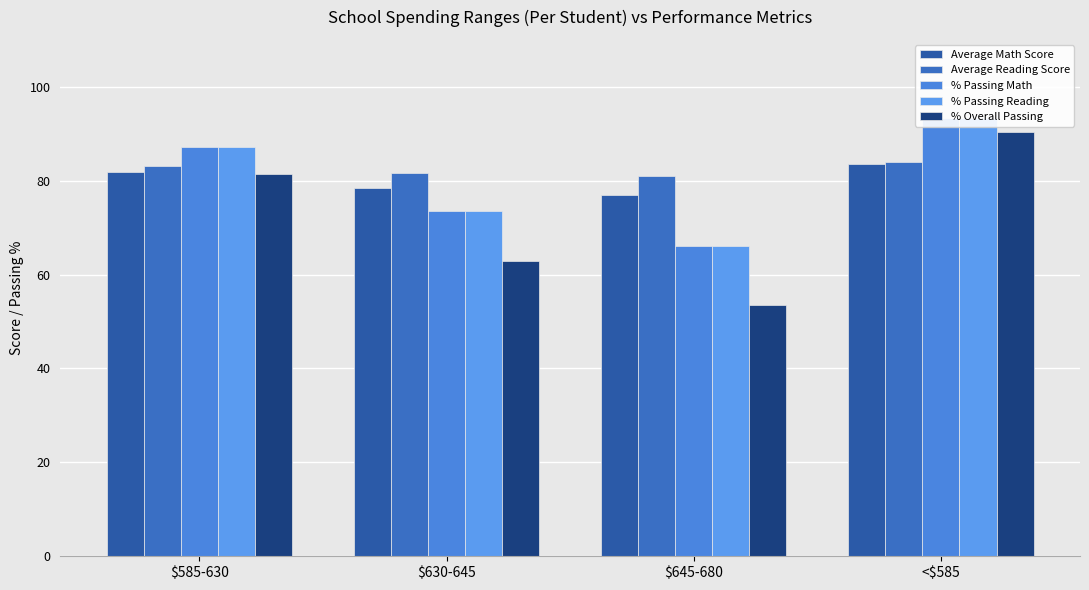

What position from the left is $585-630?

1